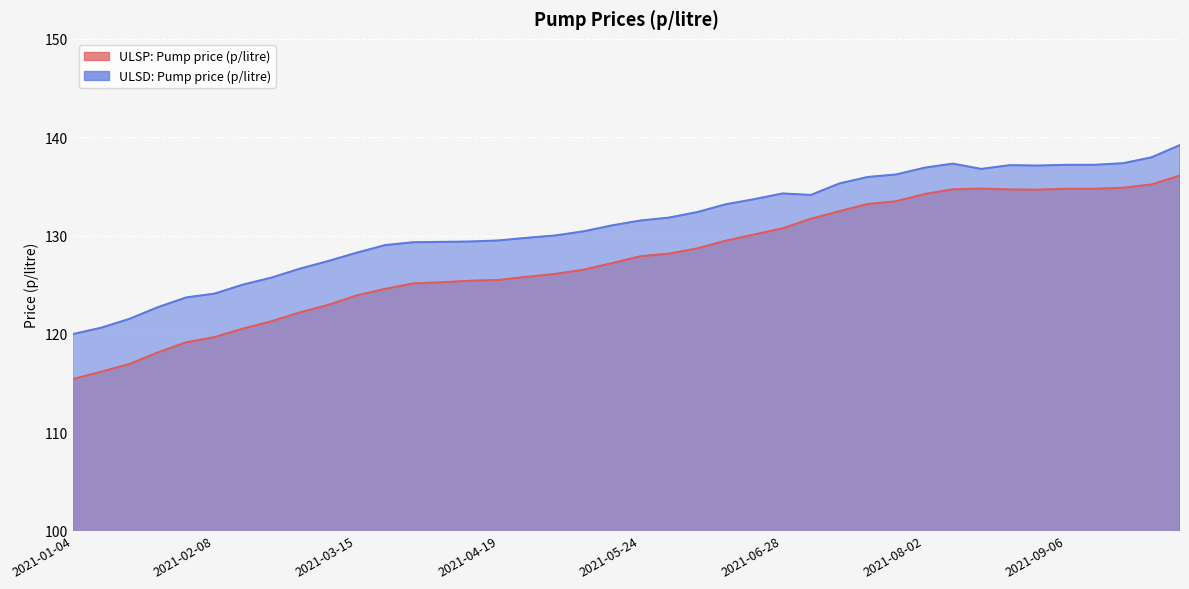

The ULSD: Pump price (p/litre) series shows 46.1 at 2021-02-15. True or false?

False